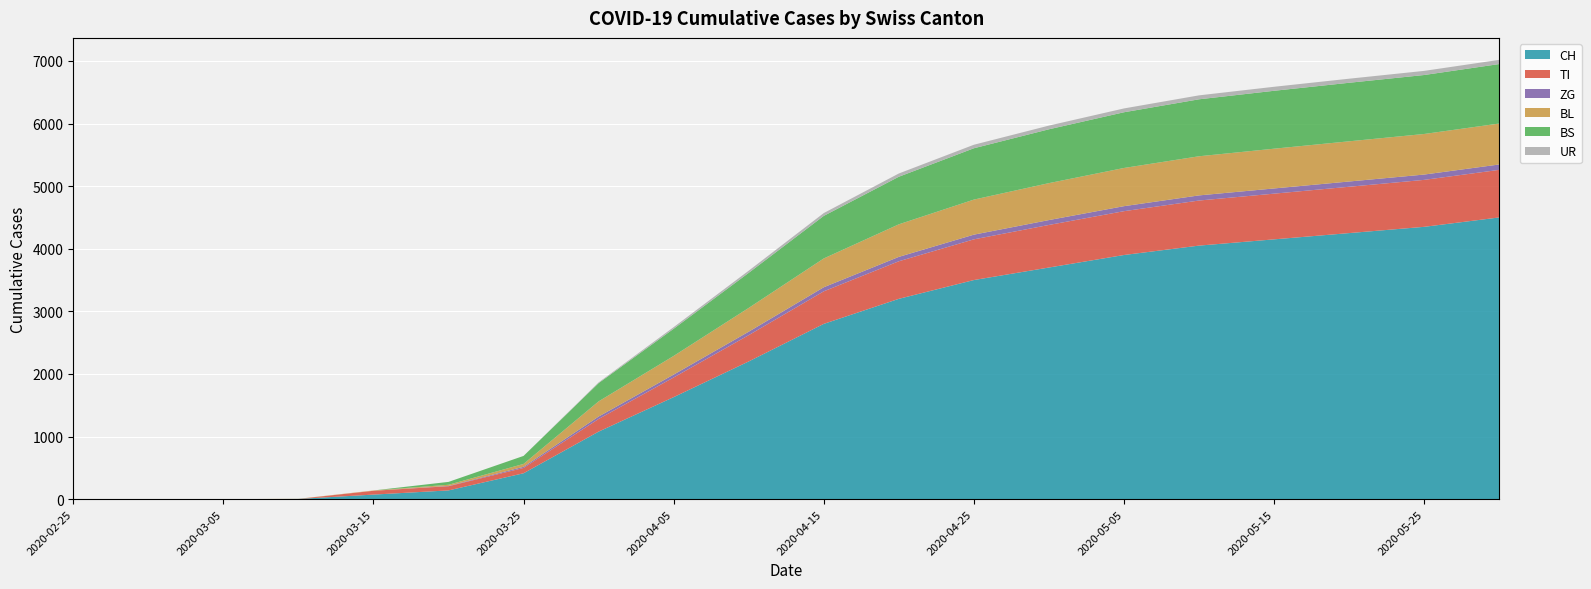

Reading left to right, transcribe all the data shown in this chart.

CH: 0	0	0	4	73	140	414	1079	1630	2200	2800	3200	3500	3700	3900	4050	4150	4250	4350	4500
TI: 0	0	0	0	61	67	85	202	314	420	520	600	650	680	700	720	730	740	750	760
ZG: 0	0	0	0	0	5	18	39	46	55	65	70	75	78	80	82	83	84	85	86
BL: 0	0	0	2	5	18	46	242	298	380	460	520	560	590	610	625	635	642	648	654
BS: 0	0	0	0	0	46	128	292	434	560	680	760	820	860	890	910	925	935	942	950
UR: 0	0	0	0	0	0	0	11	26	35	45	52	56	59	61	63	64	65	66	67